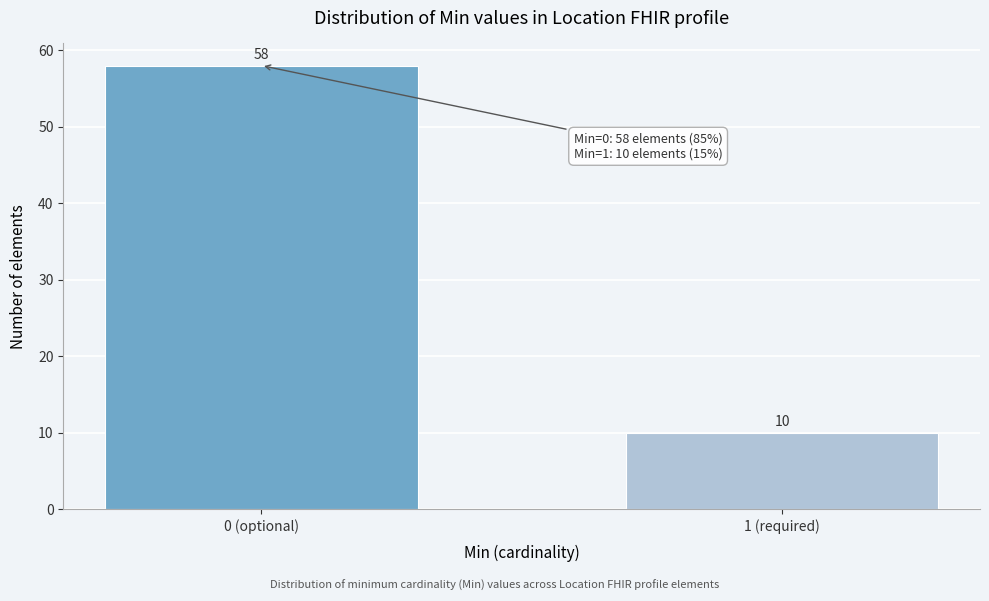

Reading left to right, what are all the values shown in this chart?

0 (optional)=58	1 (required)=10